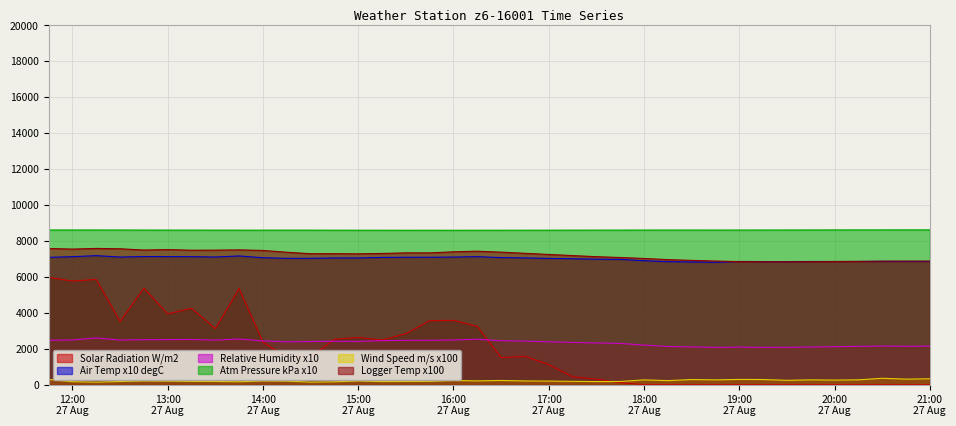

List the series in order of their peak value, lowest first.

Wind Speed m/s x100, Relative Humidity x10, Solar Radiation W/m2, Air Temp x10 degC, Logger Temp x100, Atm Pressure kPa x10